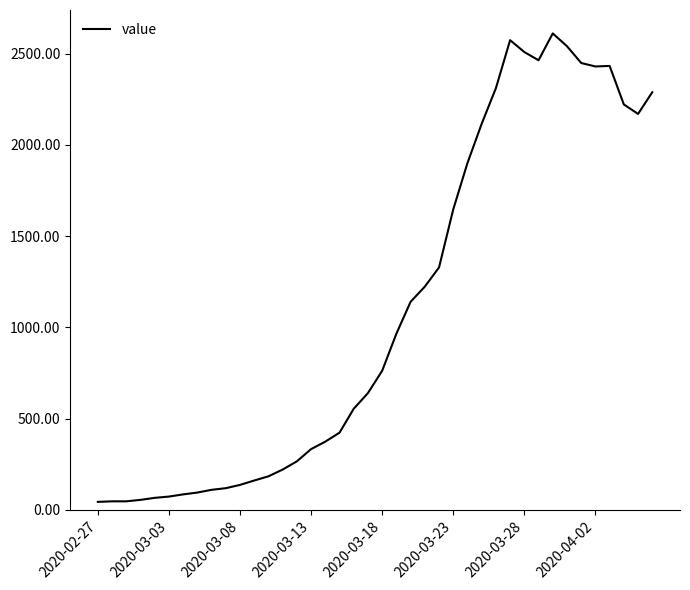

What is the difference between the maximum and minimum values?

2566